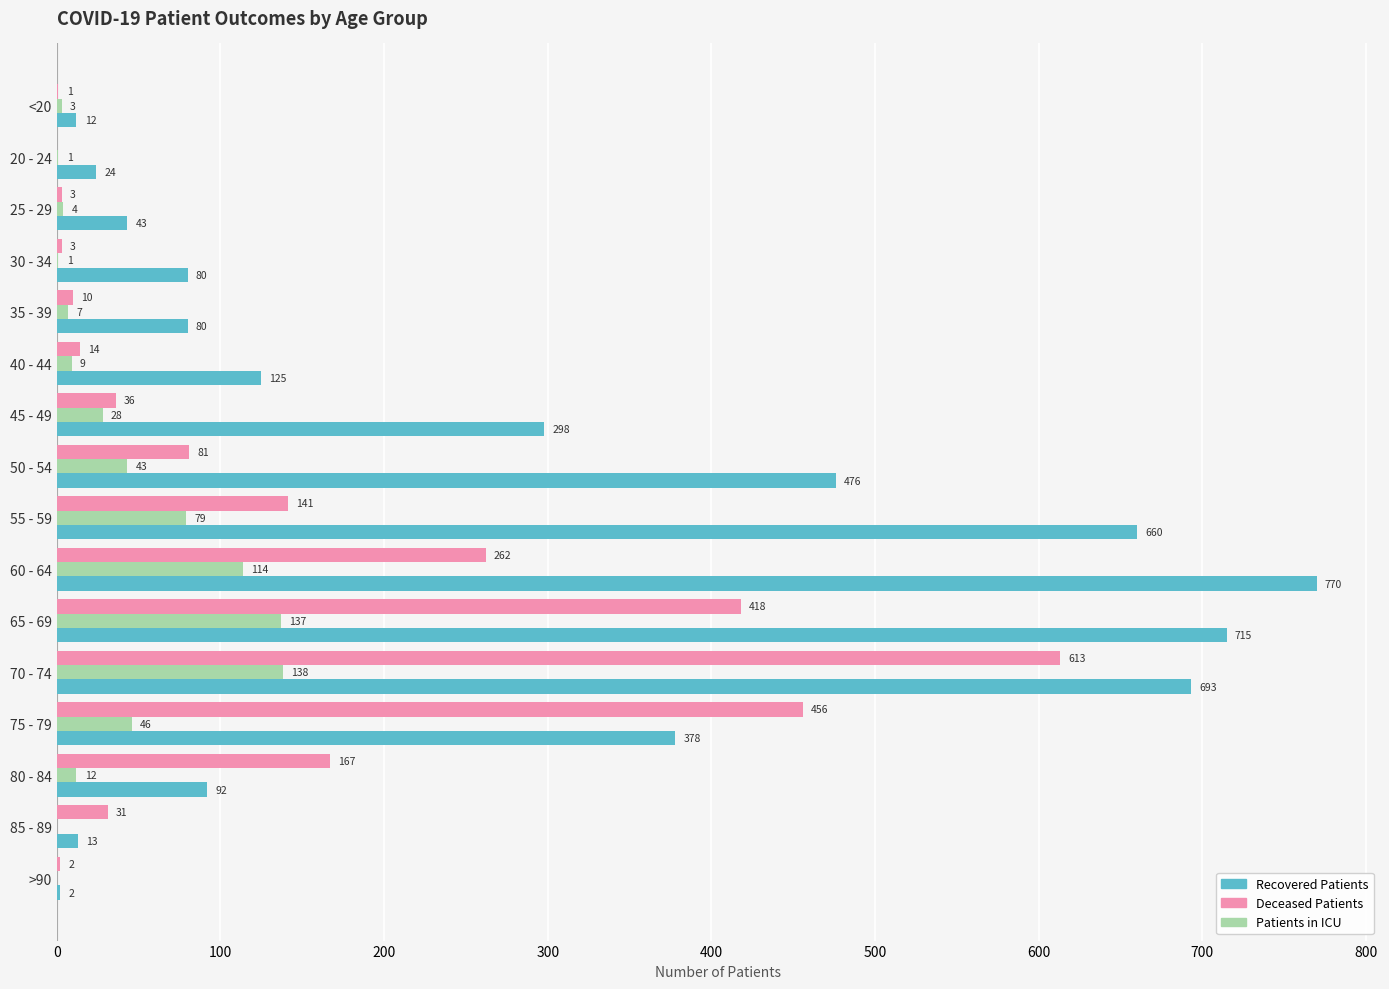

How many categories are shown in the chart?

16